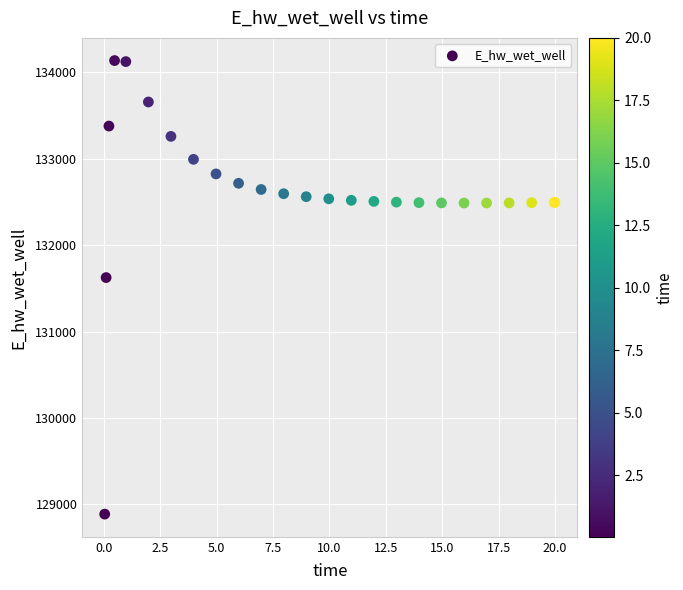

What Y value in the scatter plot is closest to 131511?

131624.1